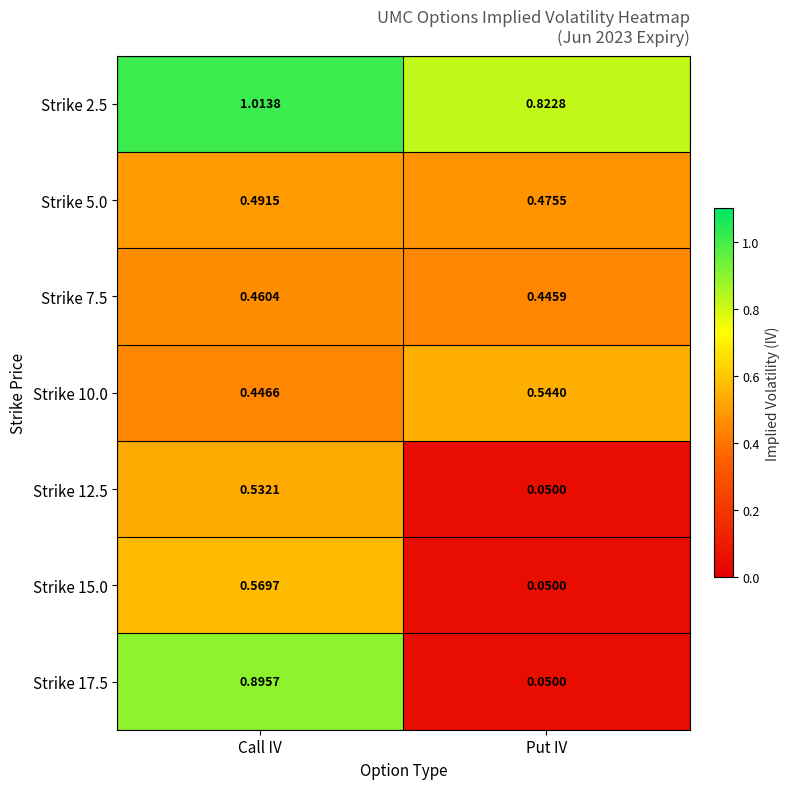

Which category has the highest value in the Strike 5.0 series?

Call IV